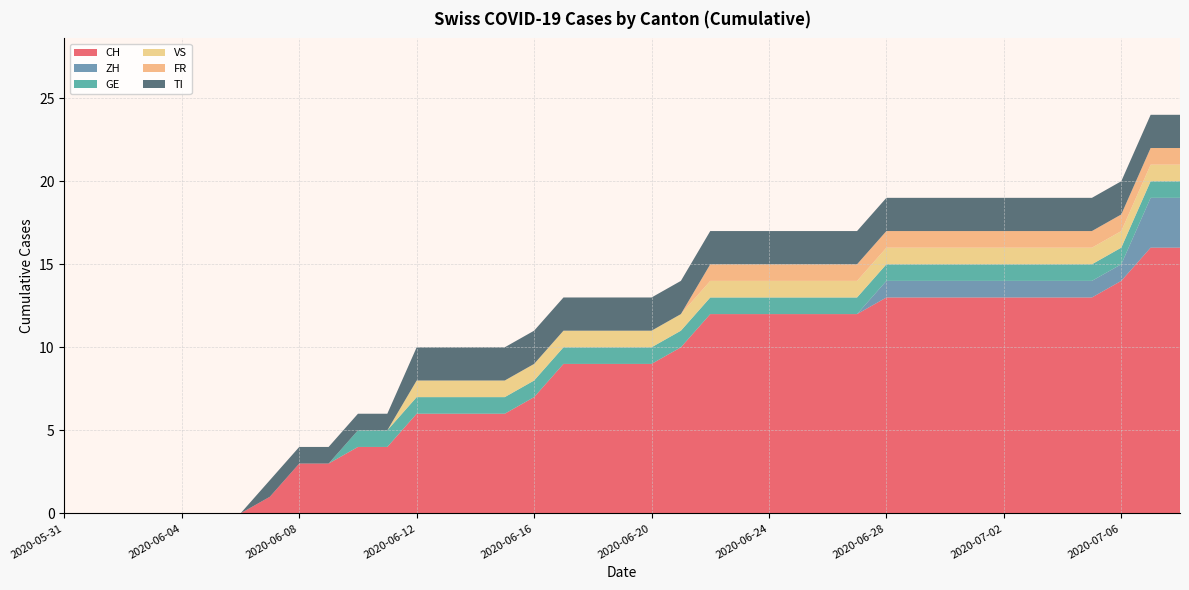

Reading left to right, list all the values displayed in this chart.

CH: 2020-05-31=0	2020-06-01=0	2020-06-02=0	2020-06-03=0	2020-06-04=0	2020-06-05=0	2020-06-06=0	2020-06-07=1	2020-06-08=3	2020-06-09=3	2020-06-10=4	2020-06-11=4	2020-06-12=6	2020-06-13=6	2020-06-14=6	2020-06-15=6	2020-06-16=7	2020-06-17=9	2020-06-18=9	2020-06-19=9	2020-06-20=9	2020-06-21=10	2020-06-22=12	2020-06-23=12	2020-06-24=12	2020-06-25=12	2020-06-26=12	2020-06-27=12	2020-06-28=13	2020-06-29=13	2020-06-30=13	2020-07-01=13	2020-07-02=13	2020-07-03=13	2020-07-04=13	2020-07-05=13	2020-07-06=14	2020-07-07=16	2020-07-08=16
ZH: 2020-05-31=0	2020-06-01=0	2020-06-02=0	2020-06-03=0	2020-06-04=0	2020-06-05=0	2020-06-06=0	2020-06-07=0	2020-06-08=0	2020-06-09=0	2020-06-10=0	2020-06-11=0	2020-06-12=0	2020-06-13=0	2020-06-14=0	2020-06-15=0	2020-06-16=0	2020-06-17=0	2020-06-18=0	2020-06-19=0	2020-06-20=0	2020-06-21=0	2020-06-22=0	2020-06-23=0	2020-06-24=0	2020-06-25=0	2020-06-26=0	2020-06-27=0	2020-06-28=1	2020-06-29=1	2020-06-30=1	2020-07-01=1	2020-07-02=1	2020-07-03=1	2020-07-04=1	2020-07-05=1	2020-07-06=1	2020-07-07=3	2020-07-08=3
GE: 2020-05-31=0	2020-06-01=0	2020-06-02=0	2020-06-03=0	2020-06-04=0	2020-06-05=0	2020-06-06=0	2020-06-07=0	2020-06-08=0	2020-06-09=0	2020-06-10=1	2020-06-11=1	2020-06-12=1	2020-06-13=1	2020-06-14=1	2020-06-15=1	2020-06-16=1	2020-06-17=1	2020-06-18=1	2020-06-19=1	2020-06-20=1	2020-06-21=1	2020-06-22=1	2020-06-23=1	2020-06-24=1	2020-06-25=1	2020-06-26=1	2020-06-27=1	2020-06-28=1	2020-06-29=1	2020-06-30=1	2020-07-01=1	2020-07-02=1	2020-07-03=1	2020-07-04=1	2020-07-05=1	2020-07-06=1	2020-07-07=1	2020-07-08=1
VS: 2020-05-31=0	2020-06-01=0	2020-06-02=0	2020-06-03=0	2020-06-04=0	2020-06-05=0	2020-06-06=0	2020-06-07=0	2020-06-08=0	2020-06-09=0	2020-06-10=0	2020-06-11=0	2020-06-12=1	2020-06-13=1	2020-06-14=1	2020-06-15=1	2020-06-16=1	2020-06-17=1	2020-06-18=1	2020-06-19=1	2020-06-20=1	2020-06-21=1	2020-06-22=1	2020-06-23=1	2020-06-24=1	2020-06-25=1	2020-06-26=1	2020-06-27=1	2020-06-28=1	2020-06-29=1	2020-06-30=1	2020-07-01=1	2020-07-02=1	2020-07-03=1	2020-07-04=1	2020-07-05=1	2020-07-06=1	2020-07-07=1	2020-07-08=1
FR: 2020-05-31=0	2020-06-01=0	2020-06-02=0	2020-06-03=0	2020-06-04=0	2020-06-05=0	2020-06-06=0	2020-06-07=0	2020-06-08=0	2020-06-09=0	2020-06-10=0	2020-06-11=0	2020-06-12=0	2020-06-13=0	2020-06-14=0	2020-06-15=0	2020-06-16=0	2020-06-17=0	2020-06-18=0	2020-06-19=0	2020-06-20=0	2020-06-21=0	2020-06-22=1	2020-06-23=1	2020-06-24=1	2020-06-25=1	2020-06-26=1	2020-06-27=1	2020-06-28=1	2020-06-29=1	2020-06-30=1	2020-07-01=1	2020-07-02=1	2020-07-03=1	2020-07-04=1	2020-07-05=1	2020-07-06=1	2020-07-07=1	2020-07-08=1
TI: 2020-05-31=0	2020-06-01=0	2020-06-02=0	2020-06-03=0	2020-06-04=0	2020-06-05=0	2020-06-06=0	2020-06-07=1	2020-06-08=1	2020-06-09=1	2020-06-10=1	2020-06-11=1	2020-06-12=2	2020-06-13=2	2020-06-14=2	2020-06-15=2	2020-06-16=2	2020-06-17=2	2020-06-18=2	2020-06-19=2	2020-06-20=2	2020-06-21=2	2020-06-22=2	2020-06-23=2	2020-06-24=2	2020-06-25=2	2020-06-26=2	2020-06-27=2	2020-06-28=2	2020-06-29=2	2020-06-30=2	2020-07-01=2	2020-07-02=2	2020-07-03=2	2020-07-04=2	2020-07-05=2	2020-07-06=2	2020-07-07=2	2020-07-08=2